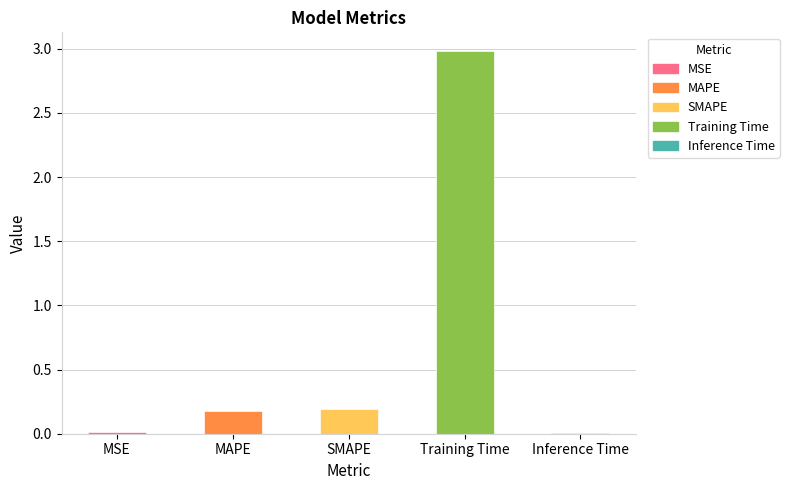

Reading right to left, list all the values displayed in this chart.

0.0	3.0	0.2	0.2	0.0